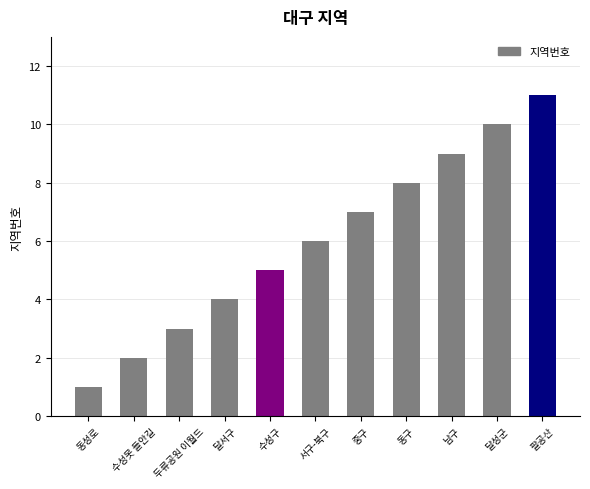

The value at 달성군 is 15. True or false?

False